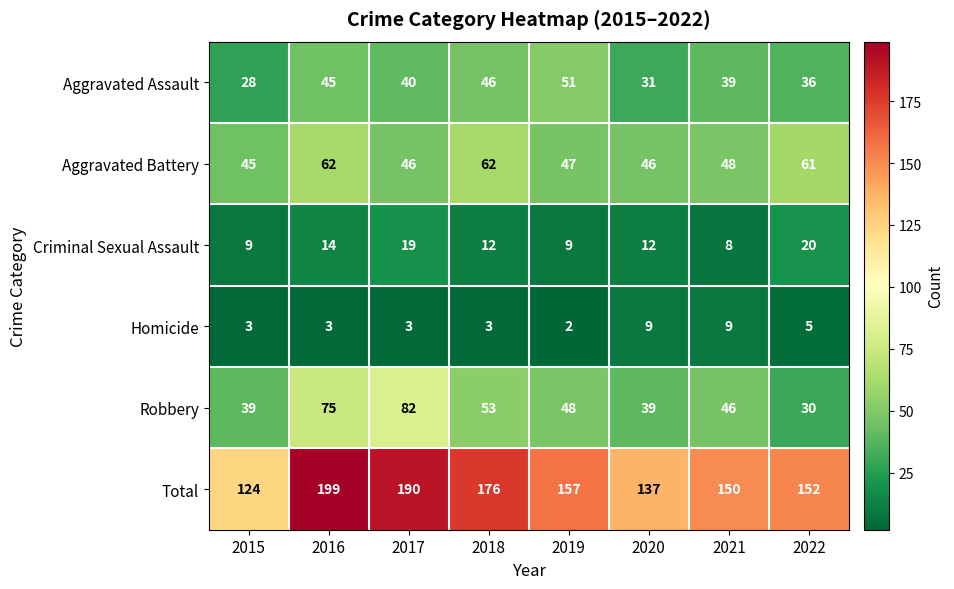

At 2021, list the series in order from largest to smallest.

Total, Aggravated Battery, Robbery, Aggravated Assault, Homicide, Criminal Sexual Assault